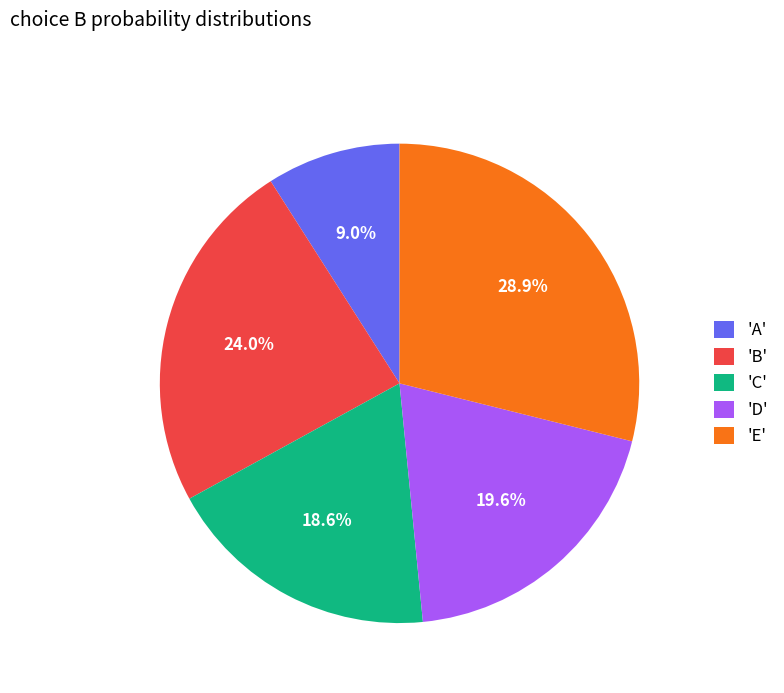

Rank the categories by value from highest to lowest.

'E', 'B', 'D', 'C', 'A'